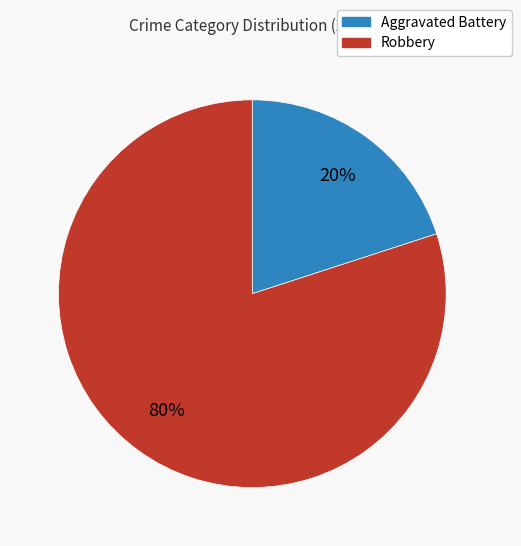

Between Aggravated Battery and Robbery, which is larger?

Robbery